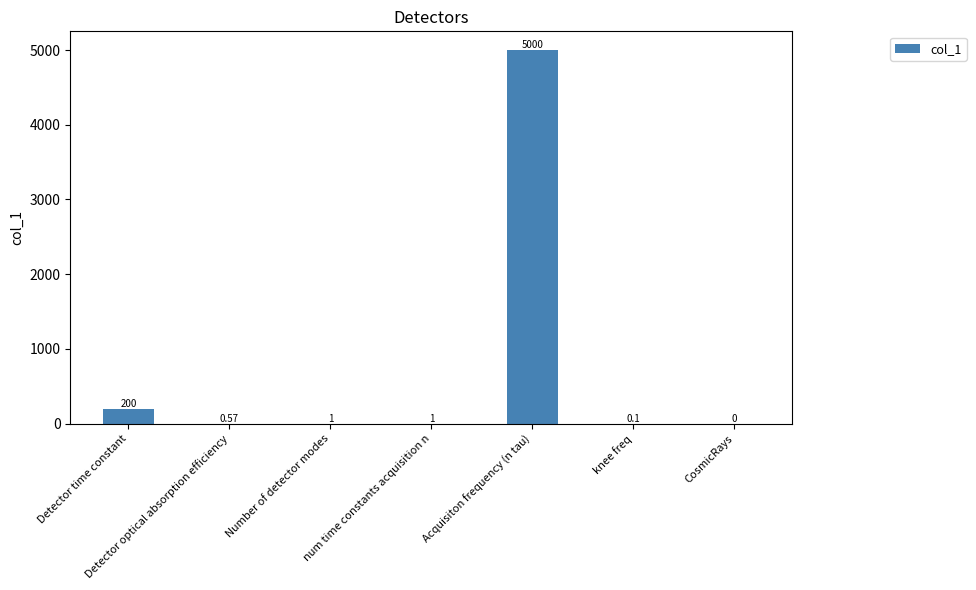

Which category has the highest value across all series?

Acquisiton frequency (n tau)